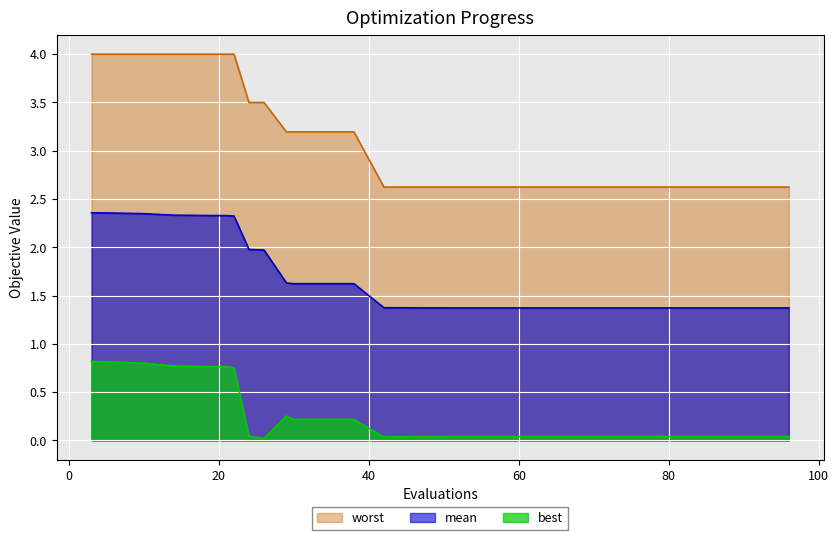

How many data points does each series have?

40